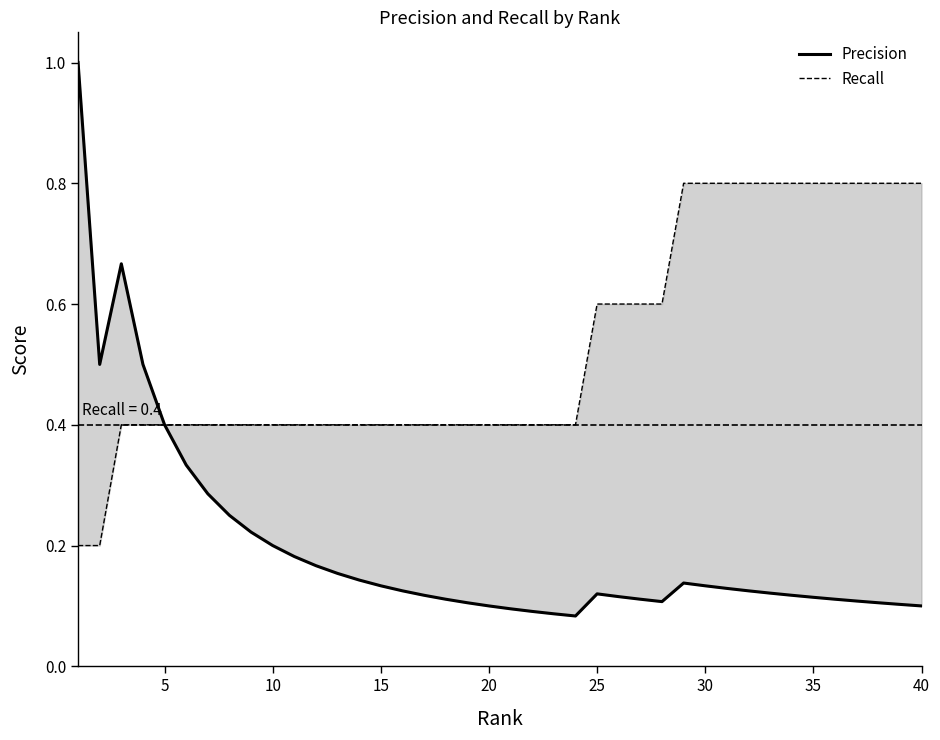

What is the value of the Precision point at the 30th from the left?

0.1